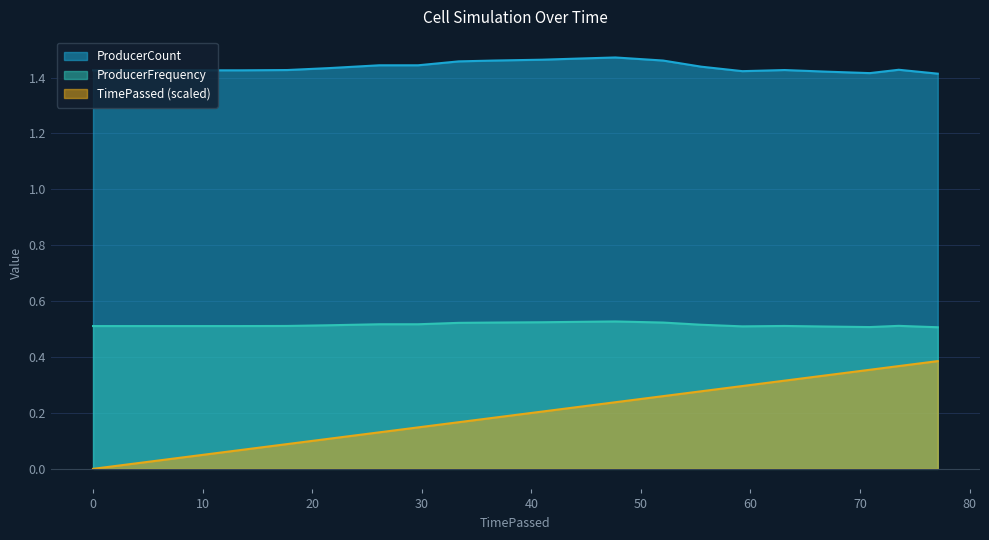

Count the ProducerFrequency values in the range 0 to 1.

20